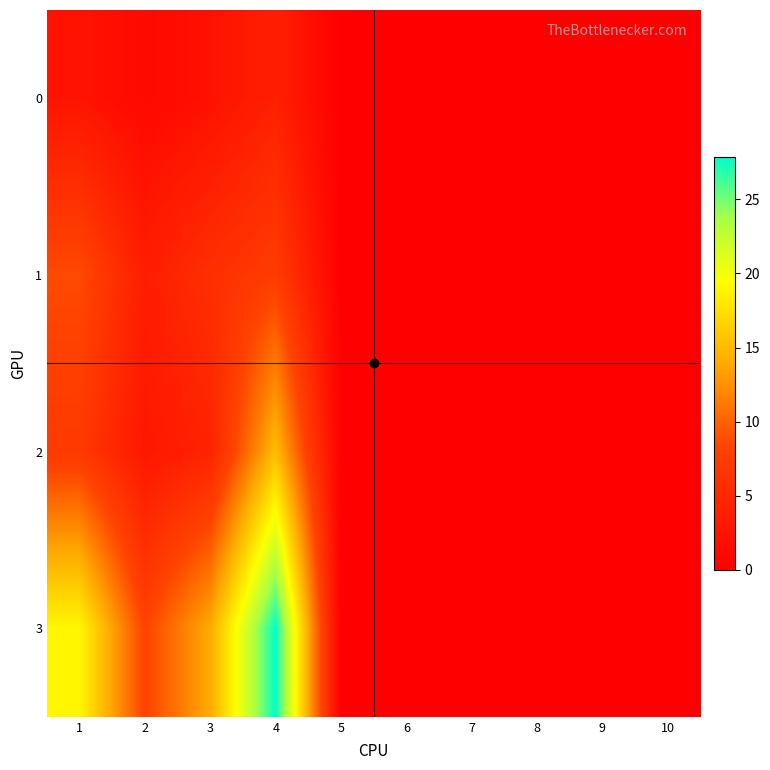

Reading left to right, list all the values displayed in this chart.

0: 1=2.5	2=1.2	3=2.2	4=4.0	5=0.0	6=0.0	7=0.0	8=0.0	9=0.0	10=0.0
1: 1=8.8	2=3.6	3=5.8	4=7.4	5=0.0	6=0.0	7=0.0	8=0.0	9=0.0	10=0.0
2: 1=7.1	2=2.9	3=4.3	4=15.2	5=0.0	6=0.0	7=0.0	8=0.0	9=0.0	10=0.0
3: 1=19.0	2=8.2	3=14.0	4=27.9	5=0.0	6=0.0	7=0.0	8=0.0	9=0.0	10=0.0